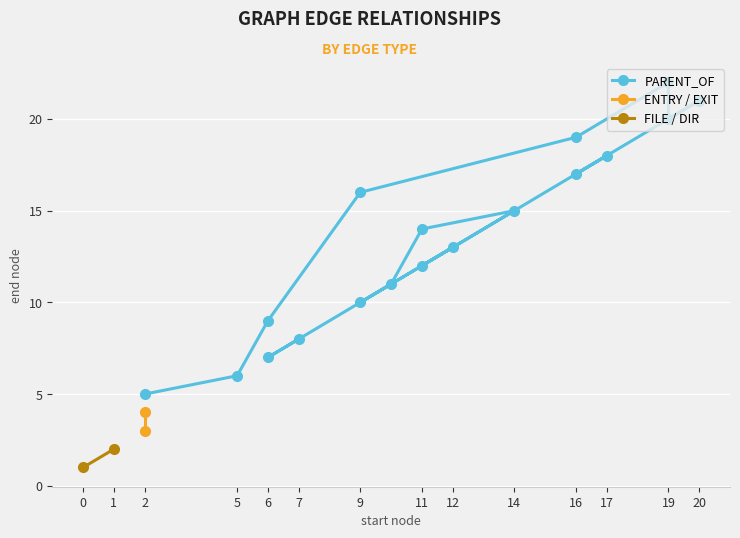

At which category does the data reach its first local valley?

6